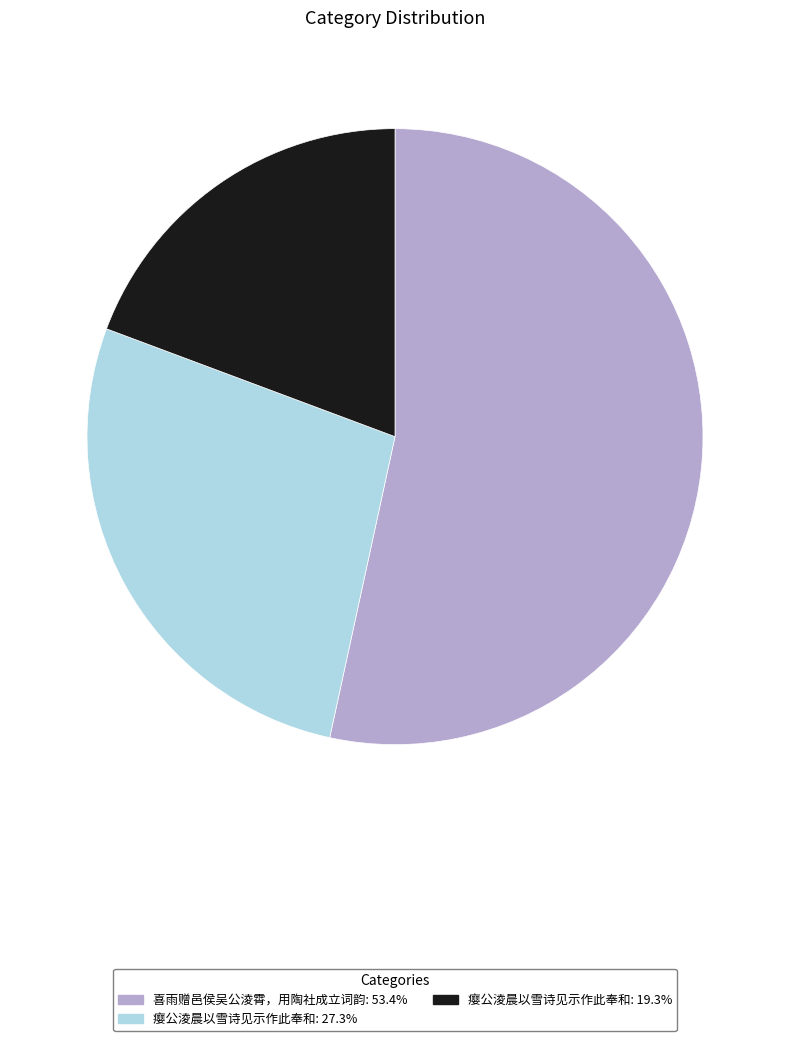

Count the number of slices in the pie.

3